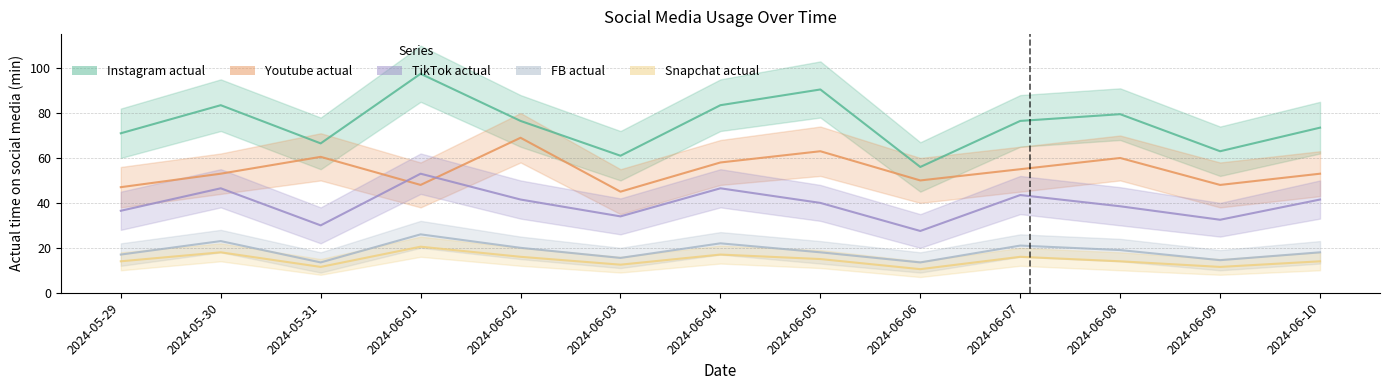

True or false: Instagram actual and Snapchat actual cross at least once.

False